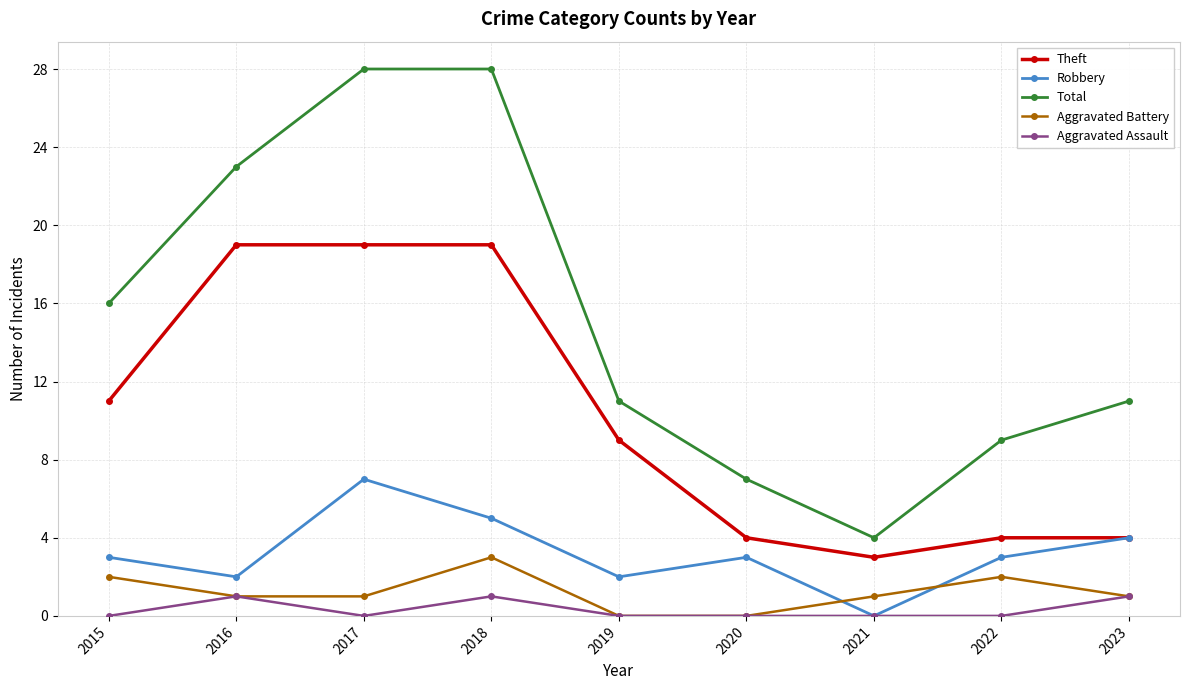

List the series in order of their peak value, lowest first.

Aggravated Assault, Aggravated Battery, Robbery, Theft, Total